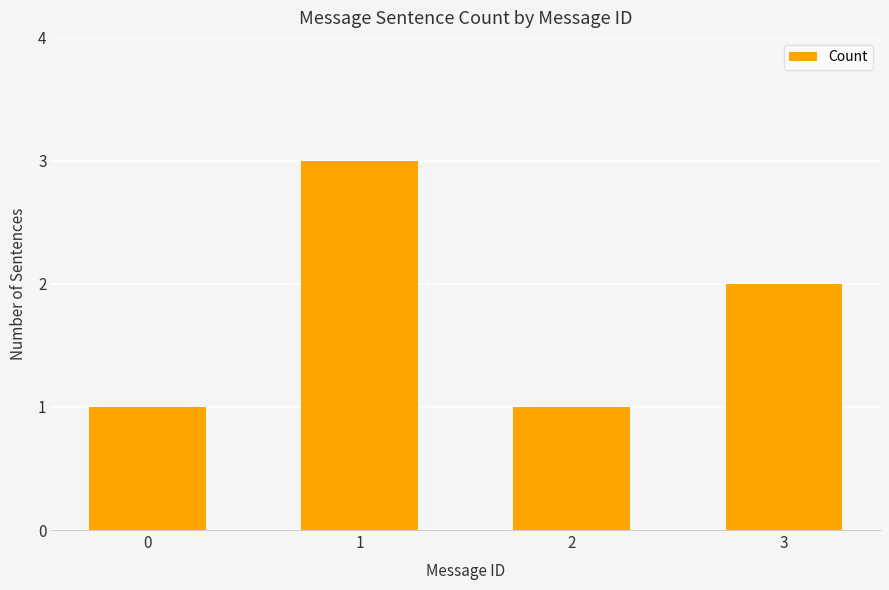

How many bars are there in total?

4